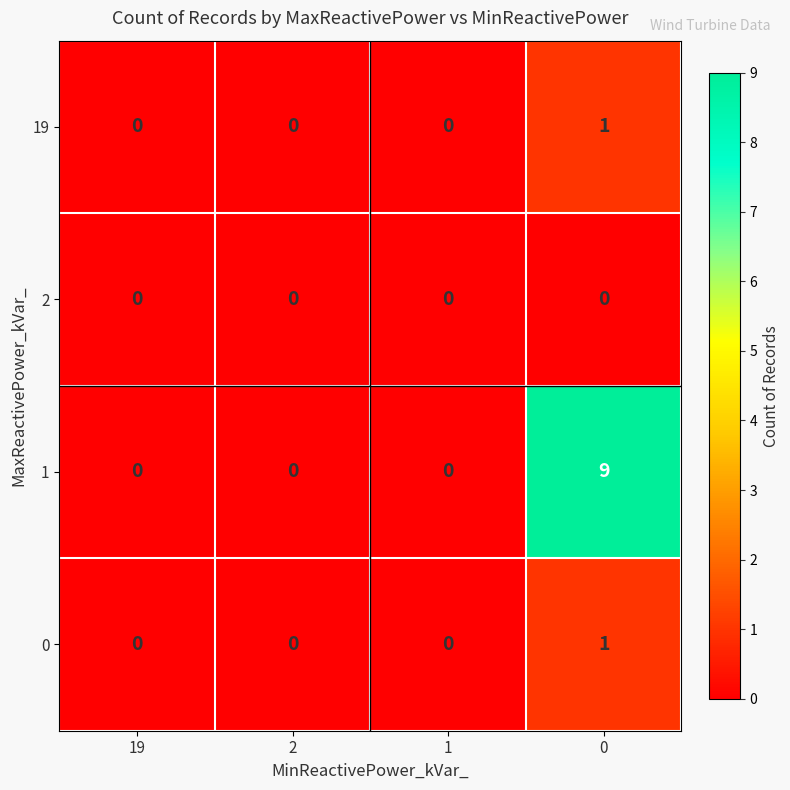

What is the maximum value shown in the chart?

9